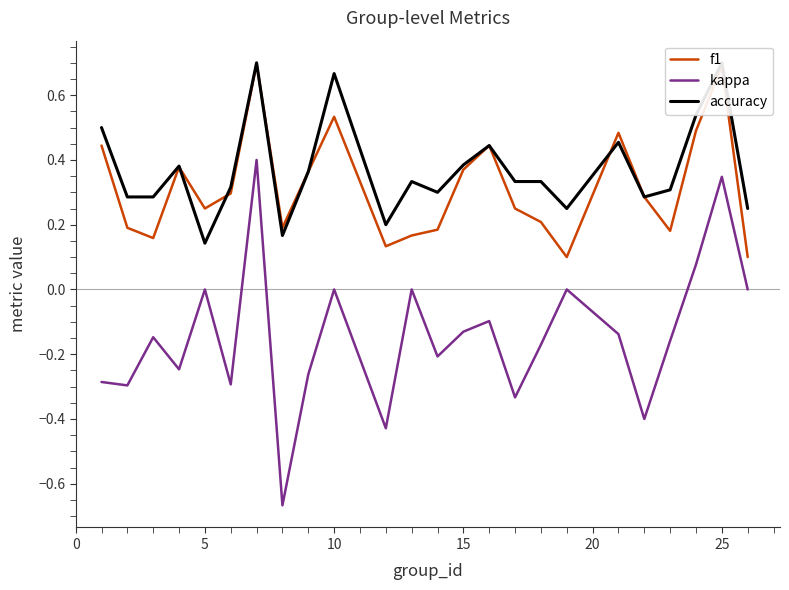

Count the number of data series in this chart.

3